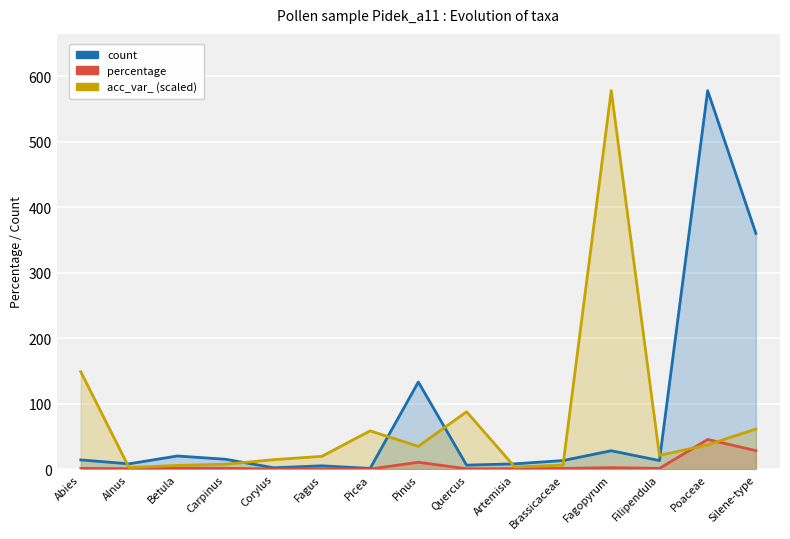

List the series in order of their peak value, highest first.

count, acc_var_ (scaled), percentage